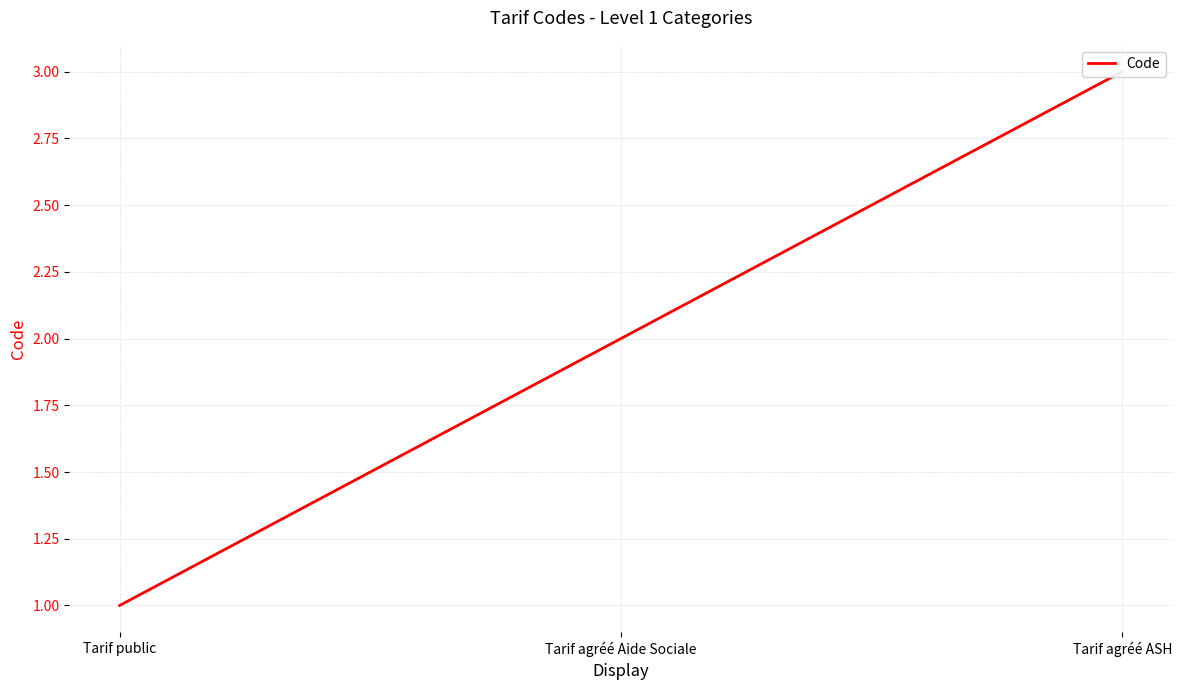

True or false: the data shows 2 at Tarif public.

False